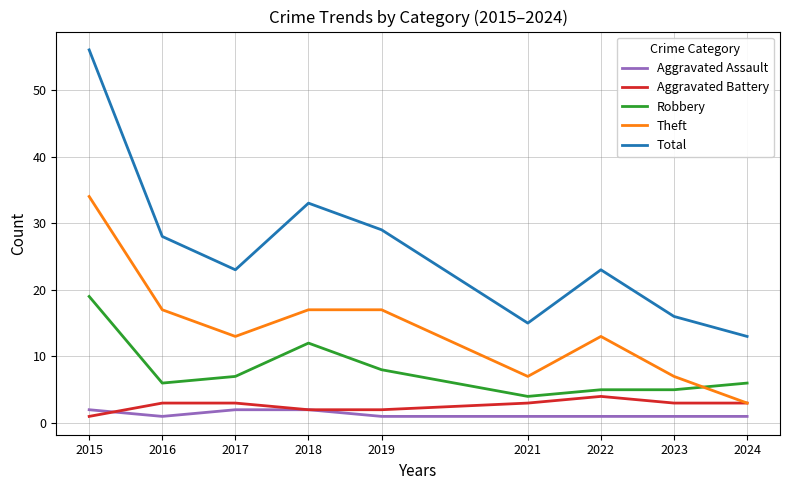

Between 2018 and 2022, which series saw the biggest shift?

Total